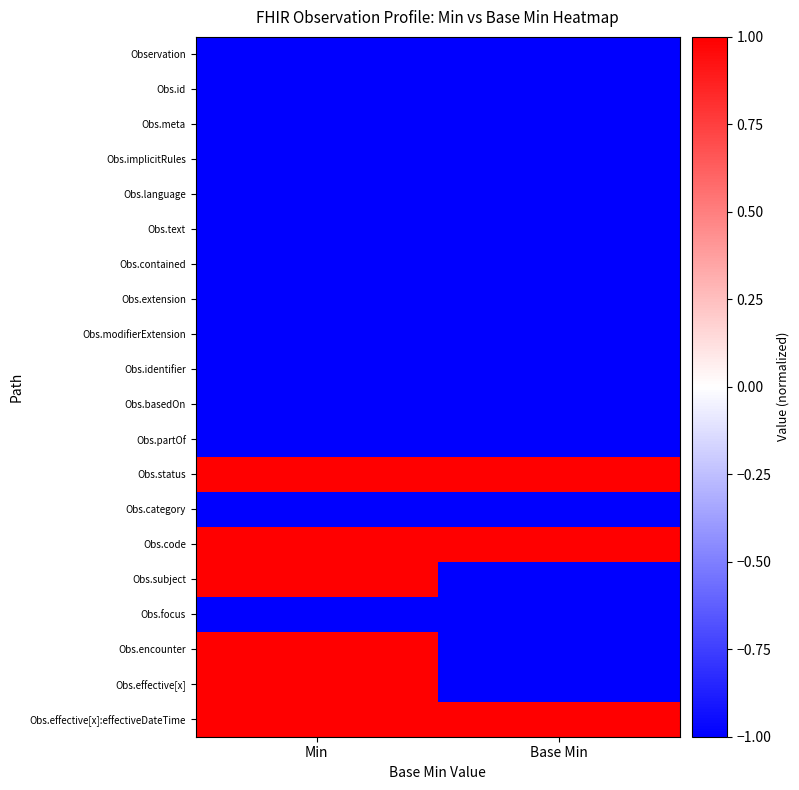

Count the number of categories in the chart.

2